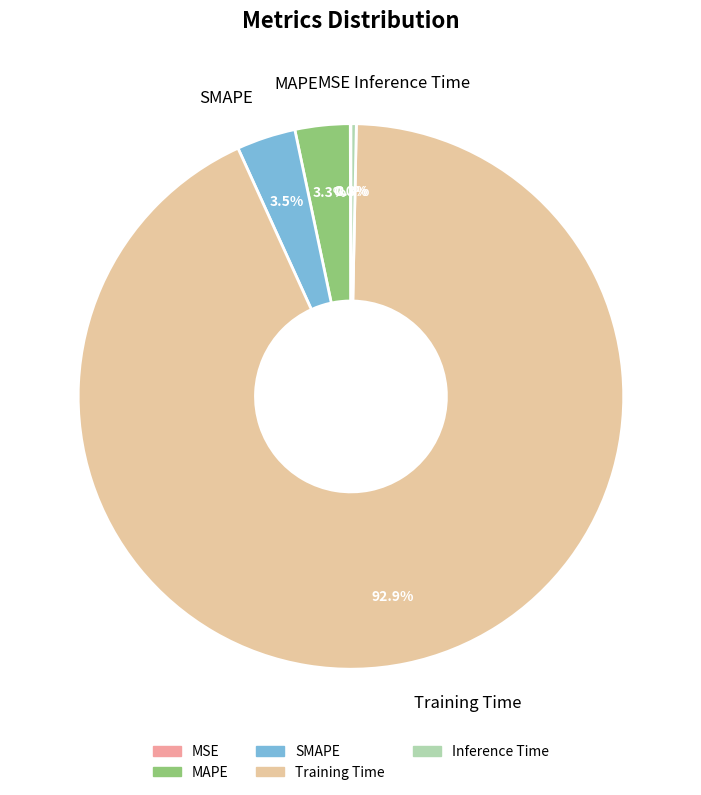

Is it true that Training Time is 93% of the pie?

True